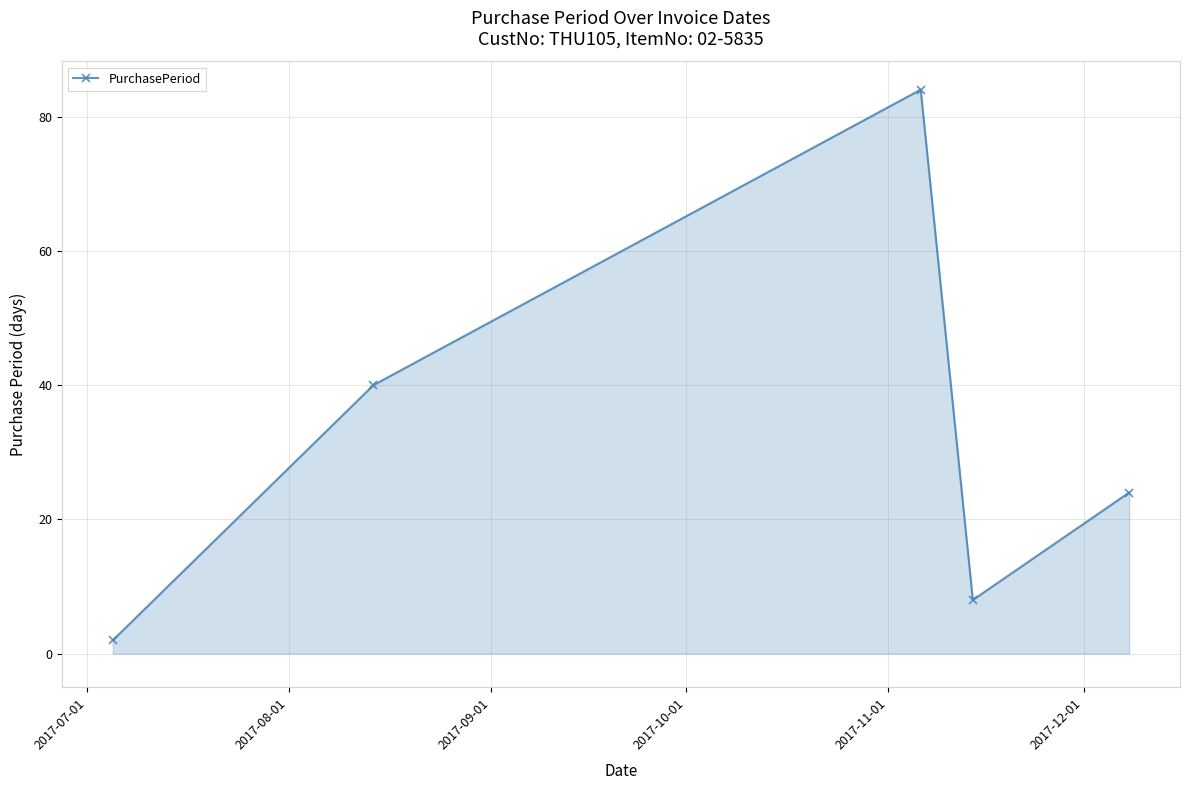

What is the greatest value displayed?

84